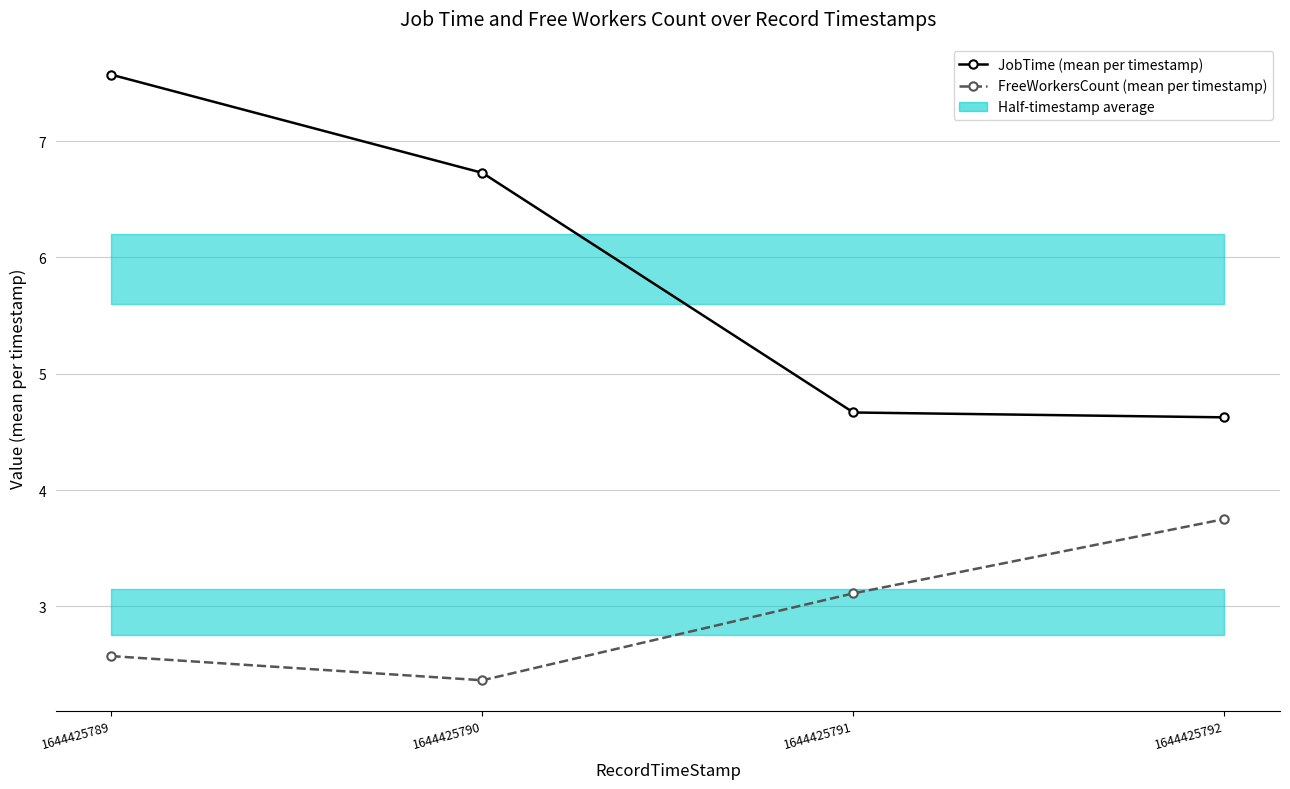

List the series in order of their overall mean, highest first.

JobTime (mean per timestamp), FreeWorkersCount (mean per timestamp)